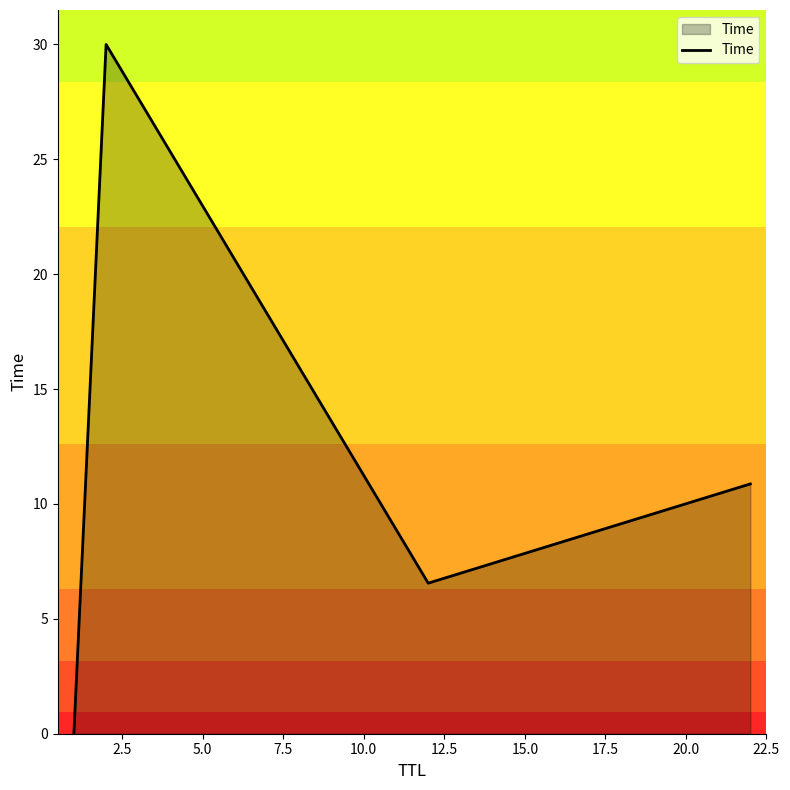

True or false: the data has more than 2 interior local peaks.

False